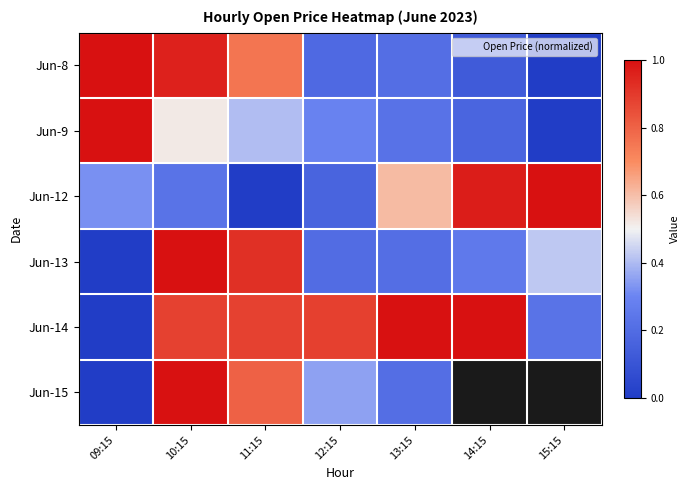

At which category is the sum across all series the highest?

10:15